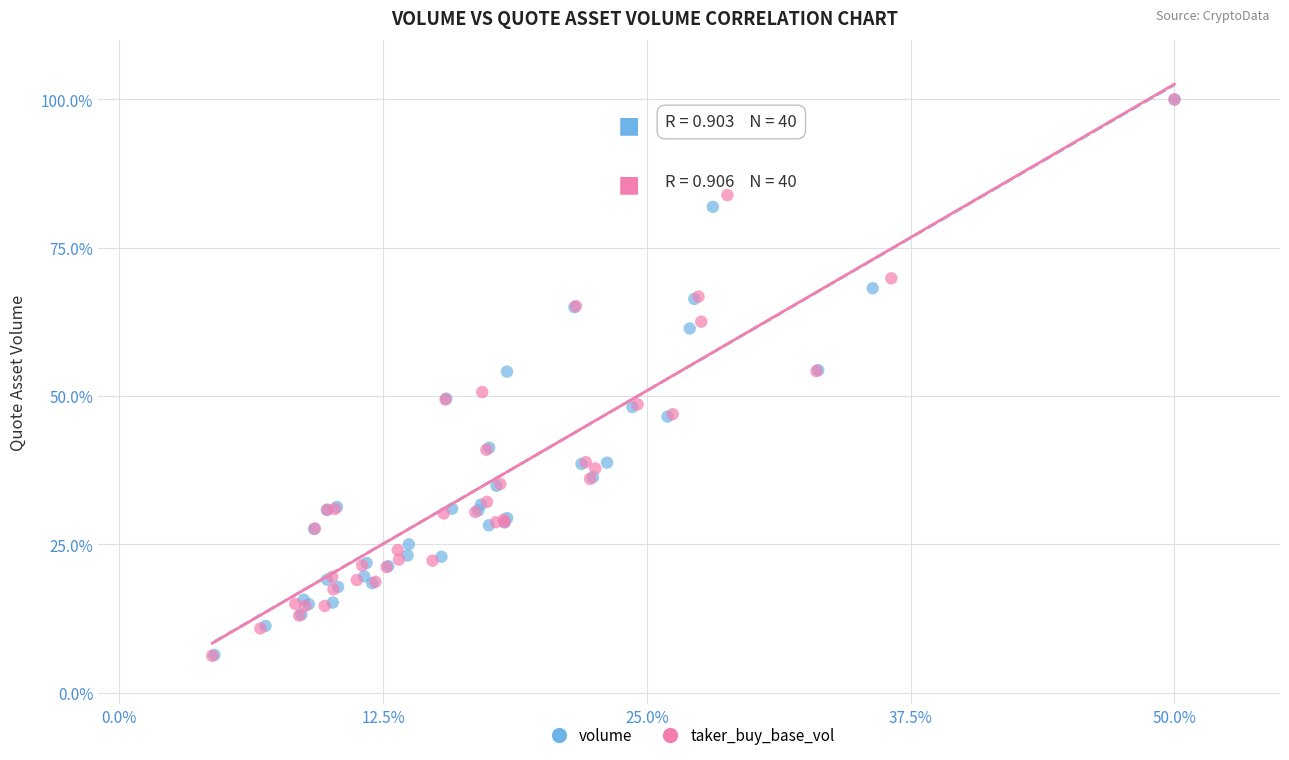

Which series has the largest Y range (max minus min)?

taker_buy_base_vol